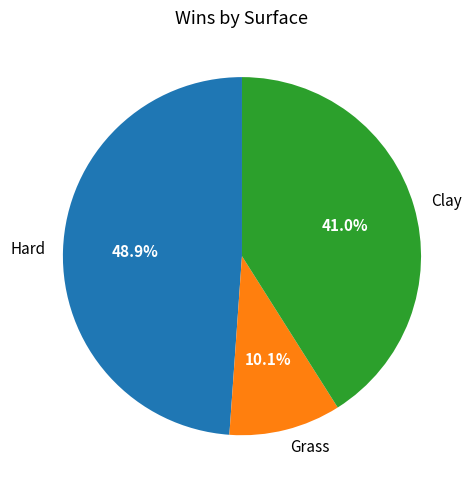

Does Grass represent more than half of the total?

No